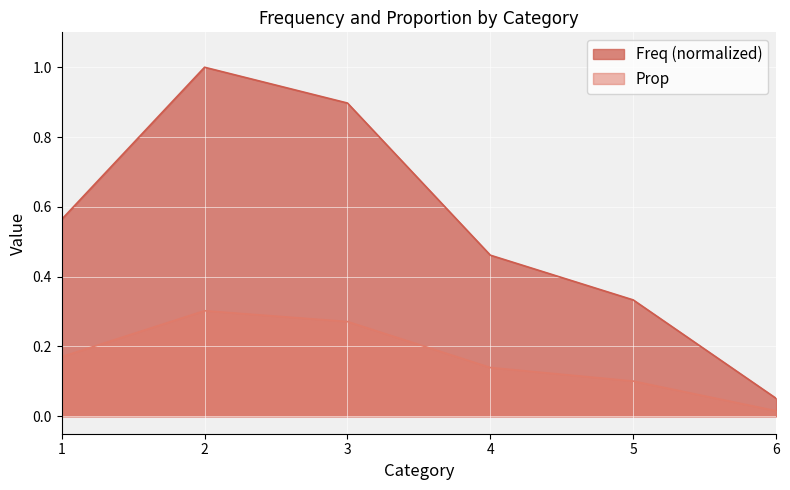

What is the maximum value shown in the chart?

1.0